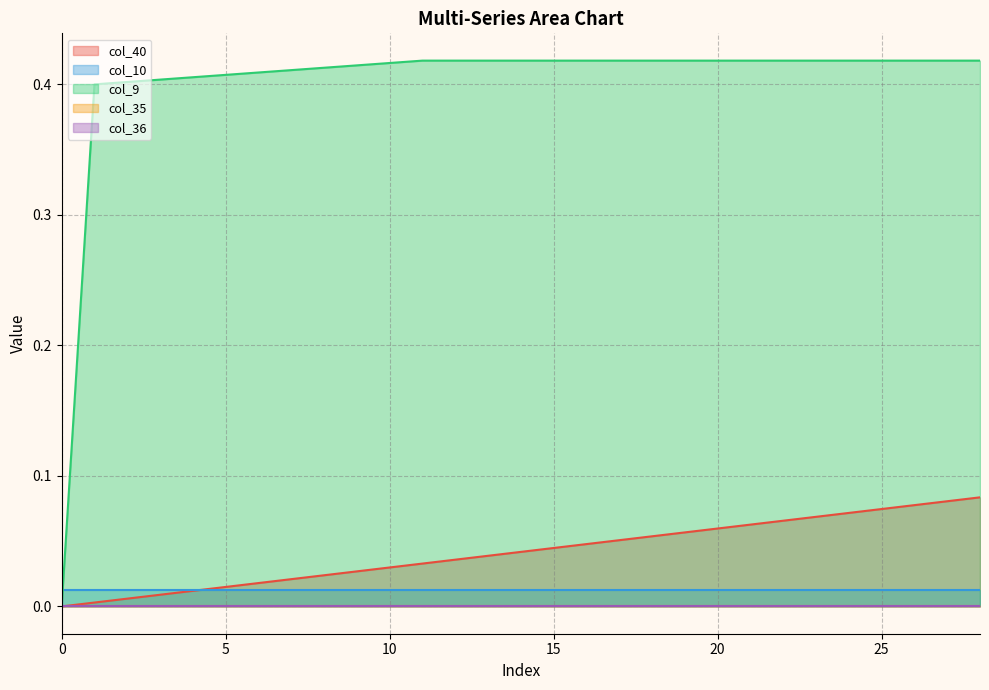

Between 23 and 25, which series saw the biggest shift?

col_40